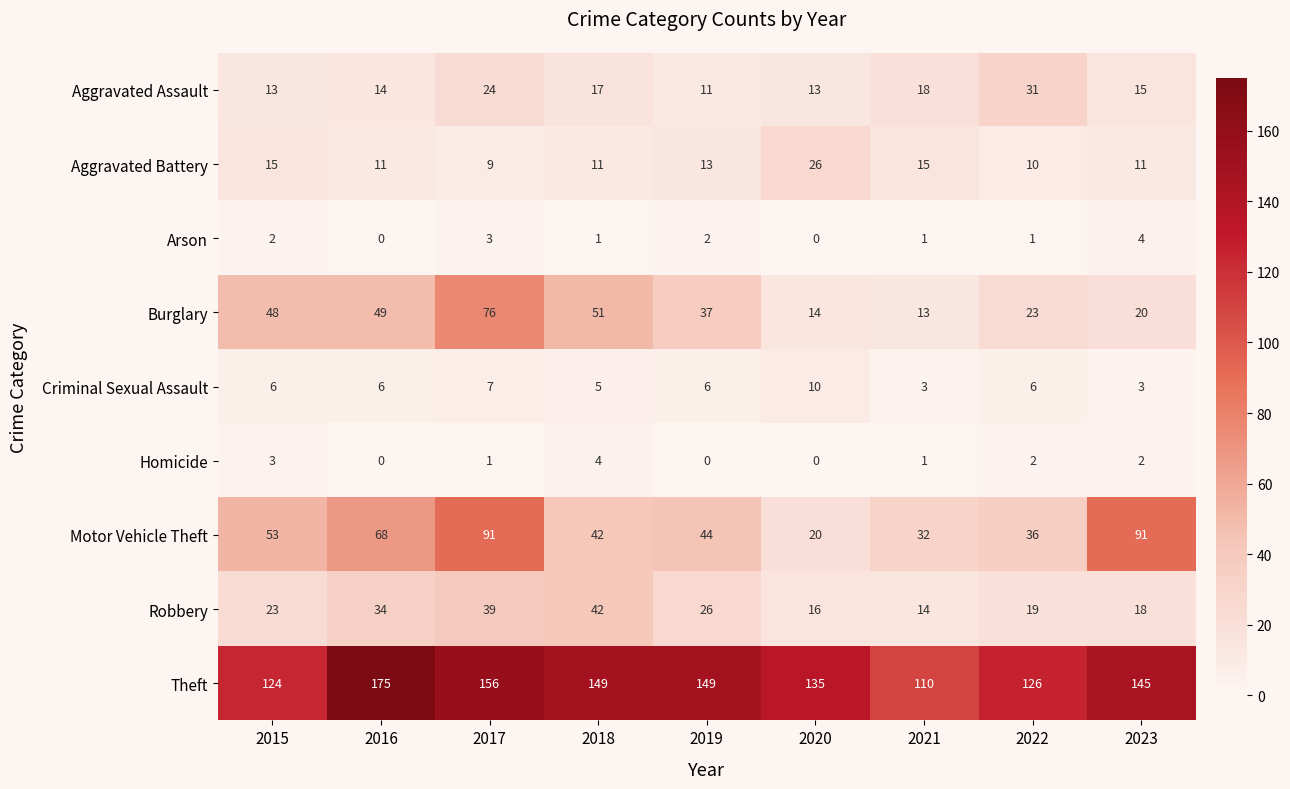

What is the difference between the highest and lowest values at 2015?

122